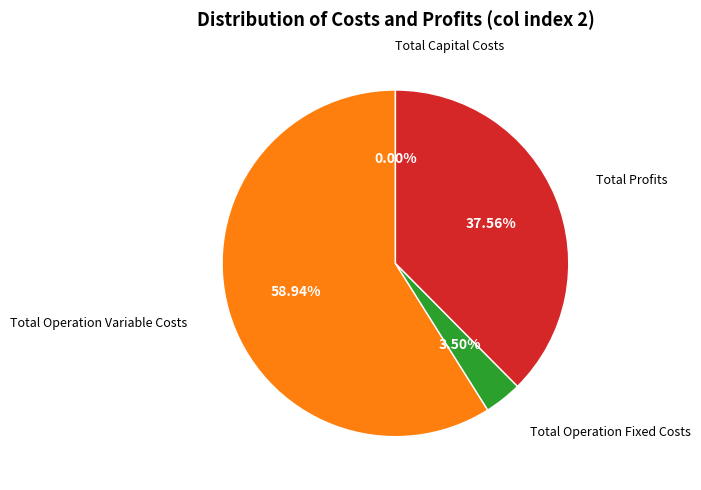

To the nearest percent, what is the difference between the largest and smallest slice percentages?

59%